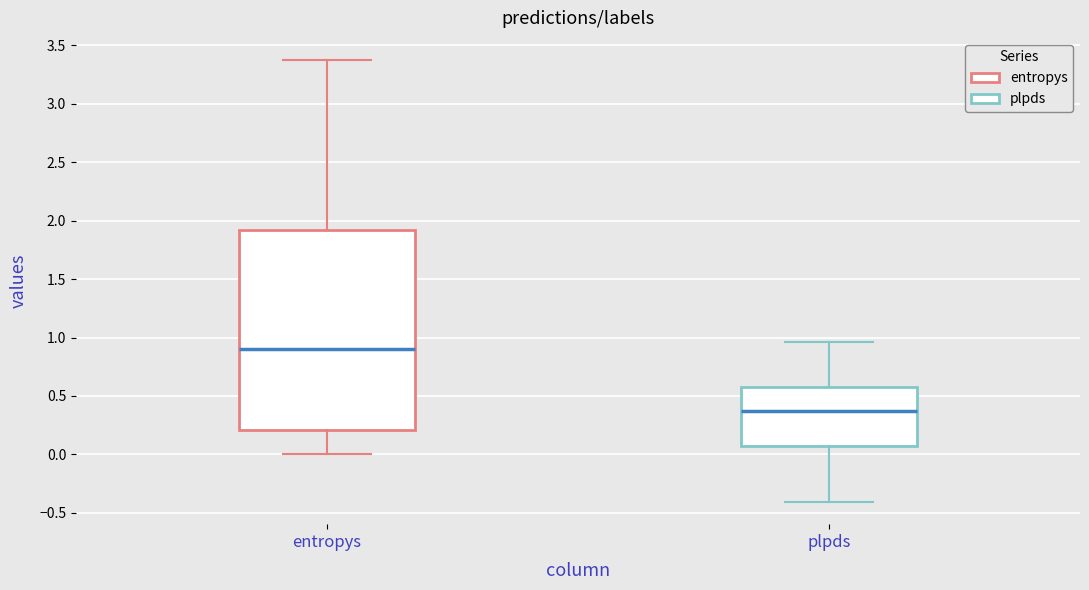

Reading left to right, read every box against the y-axis: the position of its median line, the range the box covers, and the ends of its whiskers. The values are not printed on the chart, so give them approximately, as read against the axis.

entropys: median 0.90, box 0.20 to 1.90, whiskers 0.00 to 3.35
plpds: median 0.35, box 0.05 to 0.55, whiskers -0.40 to 0.95